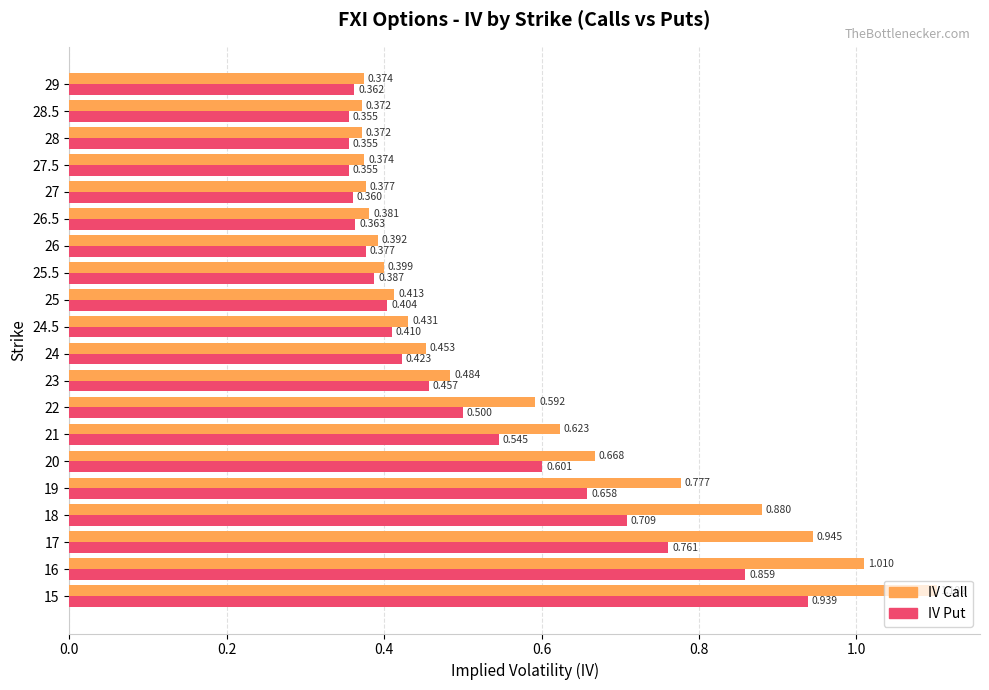

Which series changed the most between 28 and 29?

IV Put